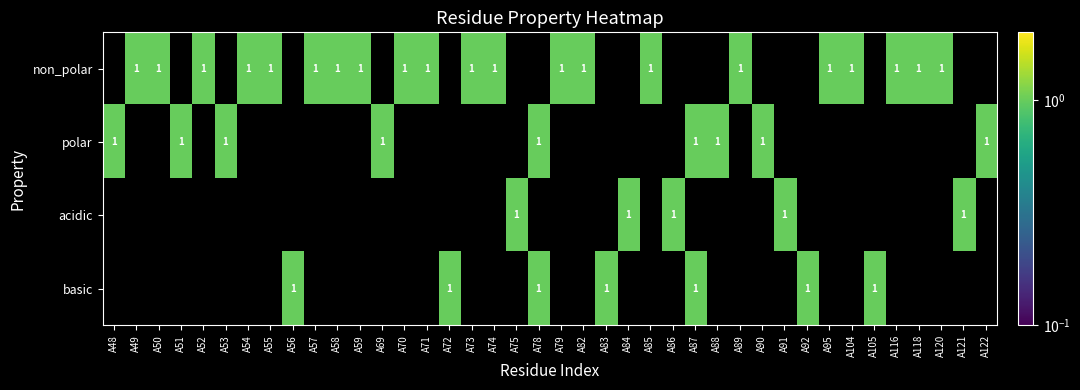

True or false: polar has a value of 2 at A88.

False